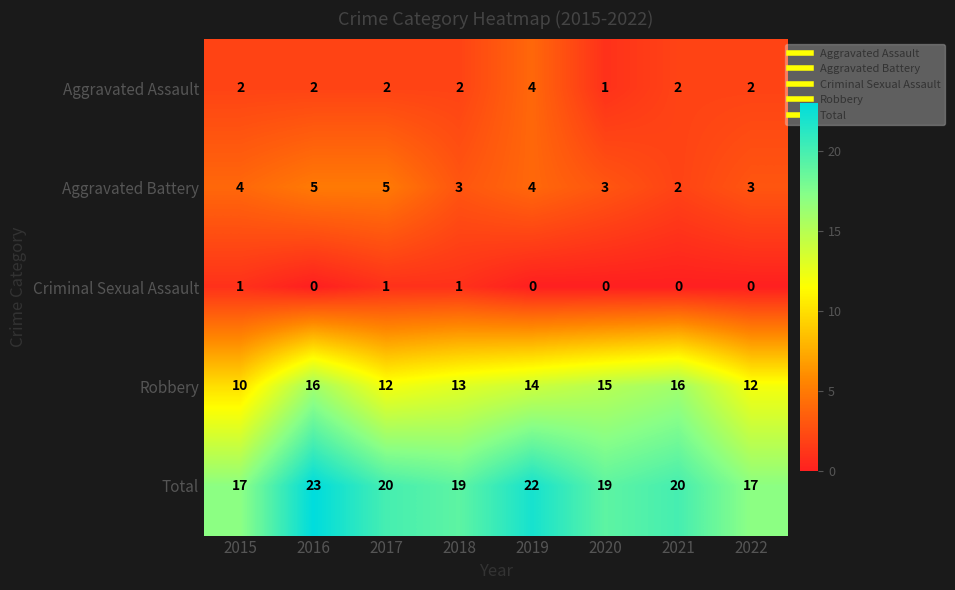

True or false: Aggravated Battery has a value of 1 at 2020.

False